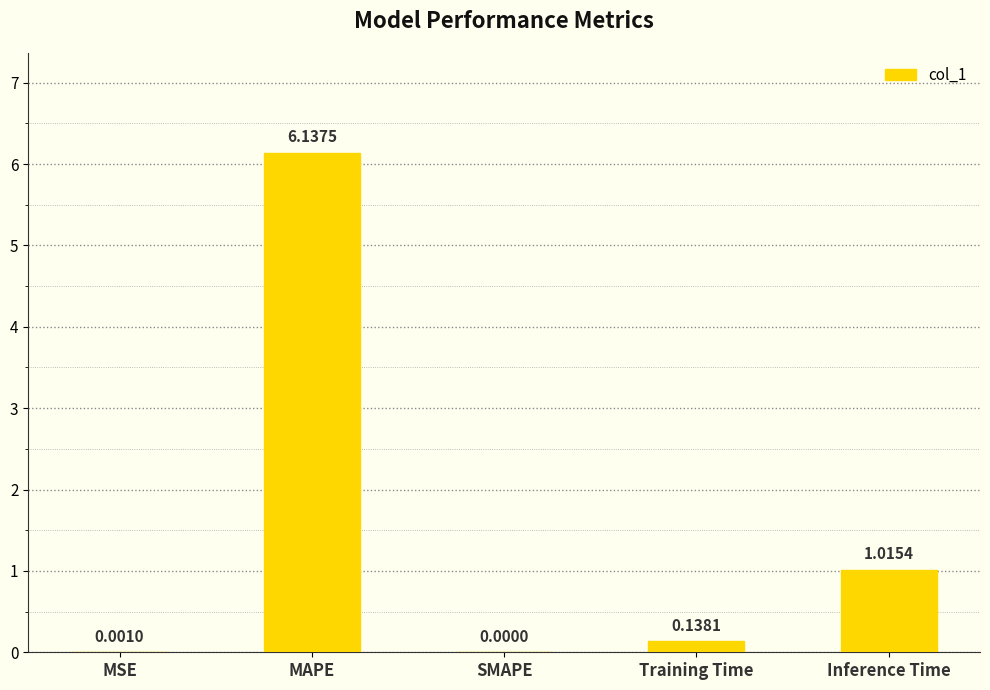

What is the change in value from MSE to Inference Time?

+1.0